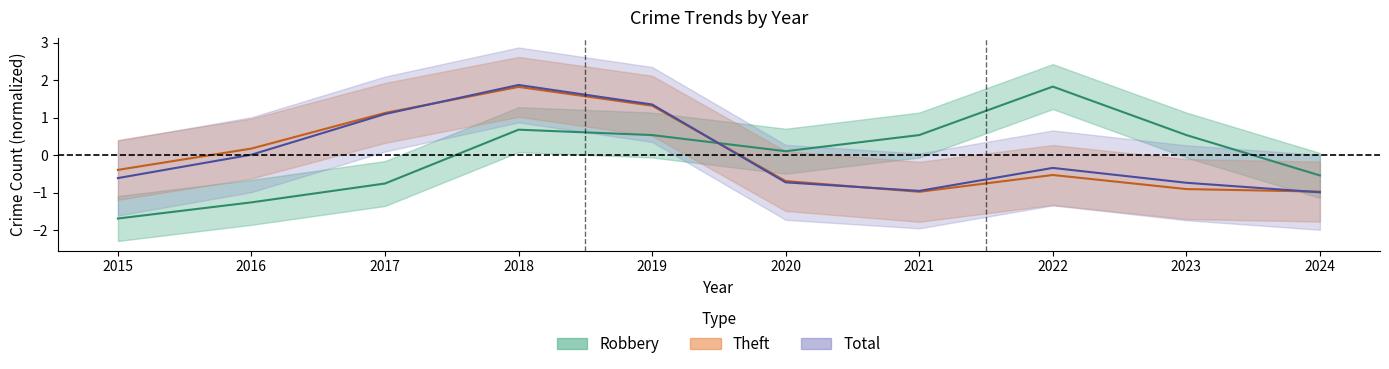

Reading left to right, transcribe all the data shown in this chart.

Robbery: 2015=-1.7	2016=-1.3	2017=-0.8	2018=0.7	2019=0.5	2020=0.1	2021=0.5	2022=1.8	2023=0.5	2024=-0.5
Theft: 2015=-0.4	2016=0.2	2017=1.1	2018=1.8	2019=1.3	2020=-0.7	2021=-1.0	2022=-0.5	2023=-0.9	2024=-1.0
Total: 2015=-0.6	2016=0.0	2017=1.1	2018=1.9	2019=1.4	2020=-0.7	2021=-1.0	2022=-0.3	2023=-0.7	2024=-1.0